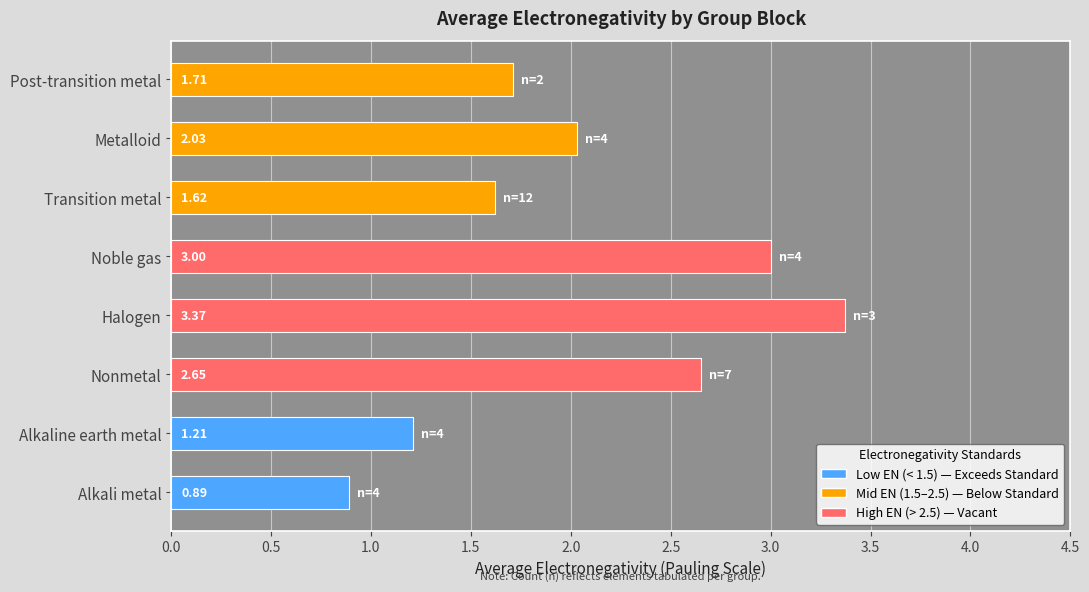

Which label corresponds to the largest value in the chart?

Halogen